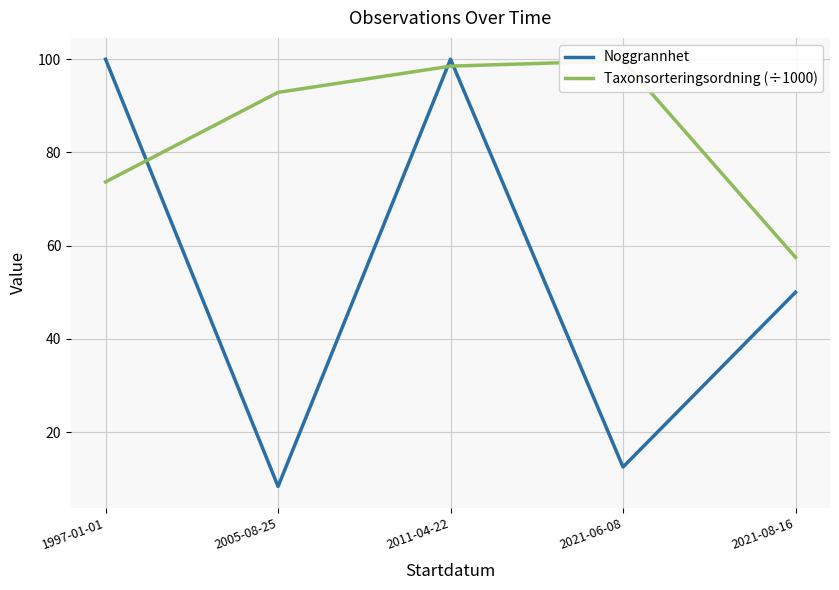

What is the minimum value for Taxonsorteringsordning (÷1000)?

57.5